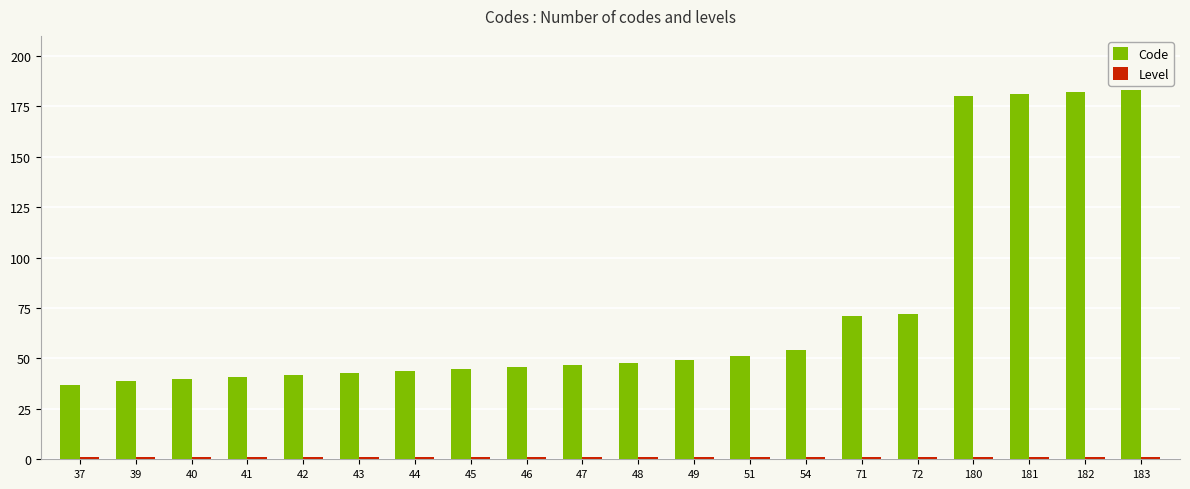

Is it true that Code equals 9 at 41?

False